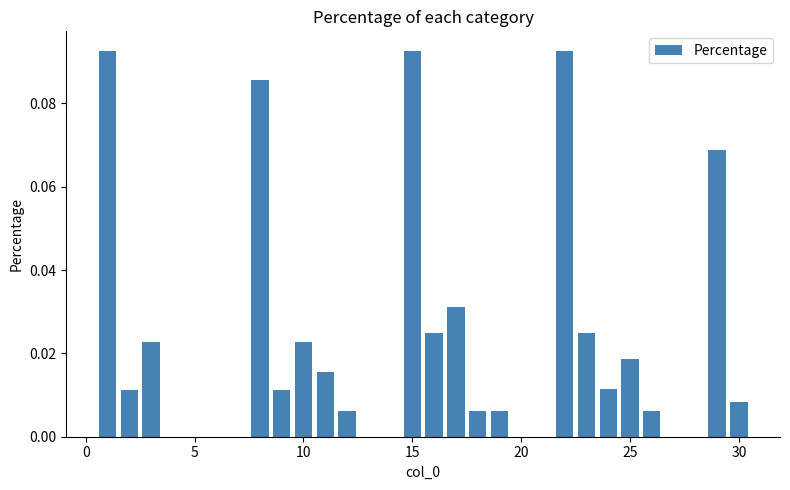

How many bars are there in total?

20